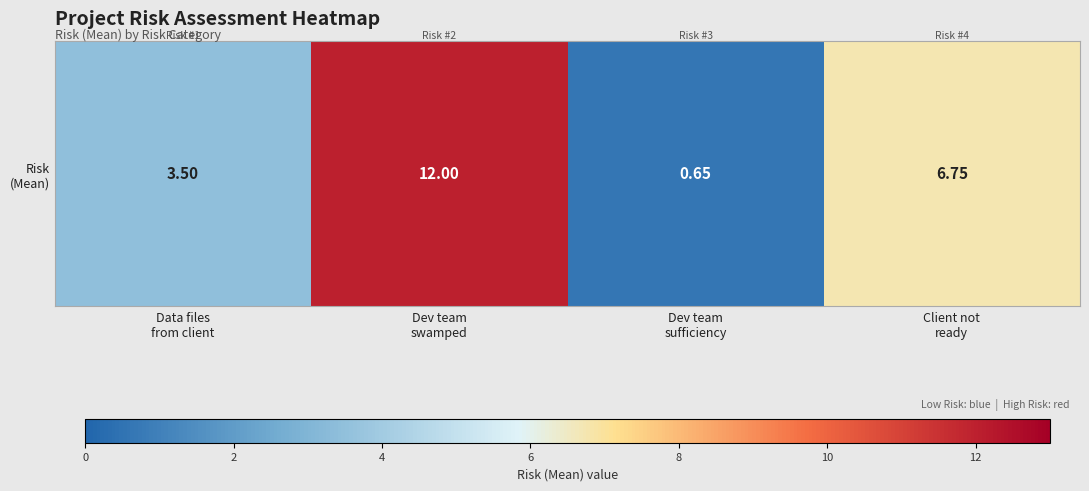

At which category does the chart reach its peak across all series?

Dev team
swamped